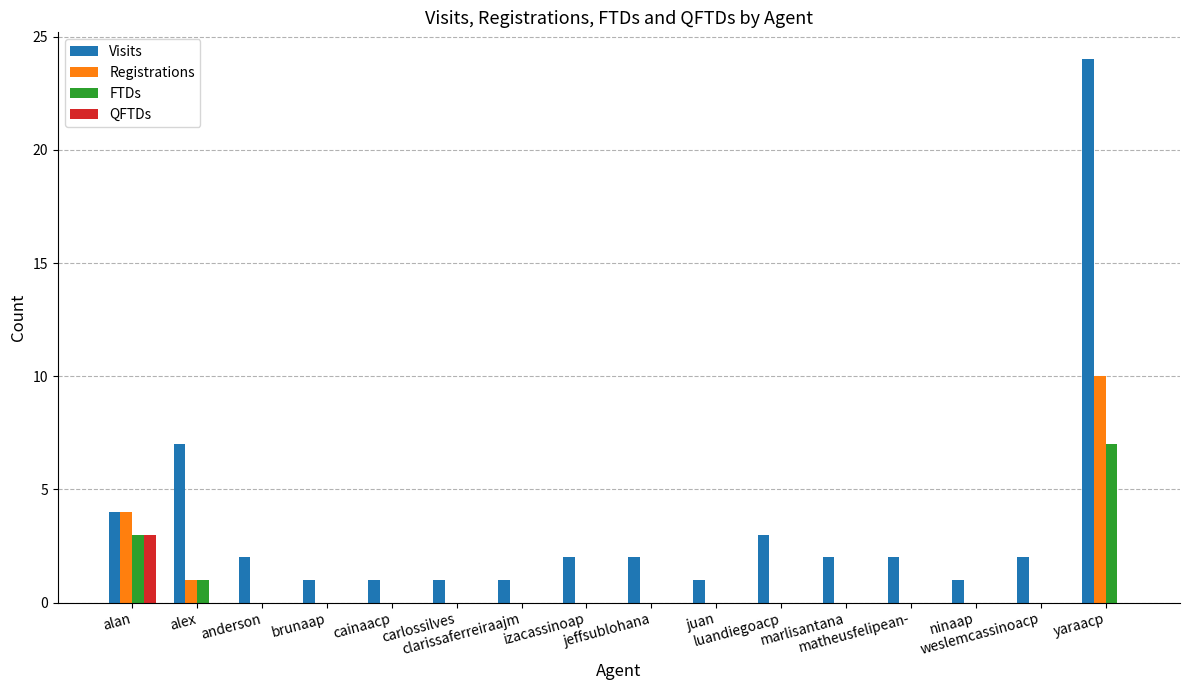

What are all the series names shown in the legend?

Visits, Registrations, FTDs, QFTDs